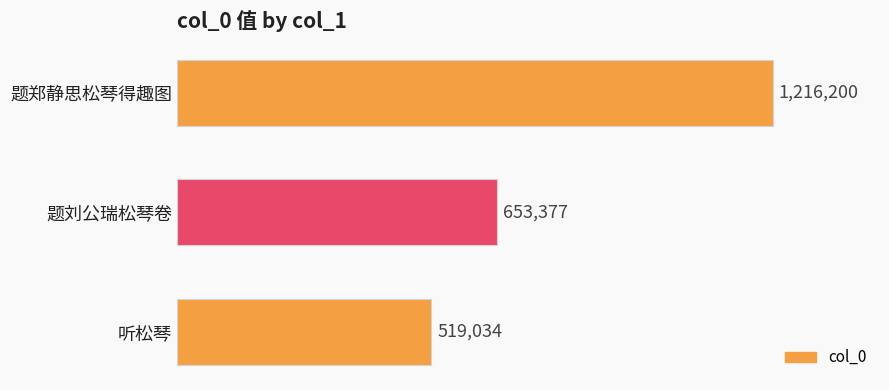

Does the chart contain any negative values?

No